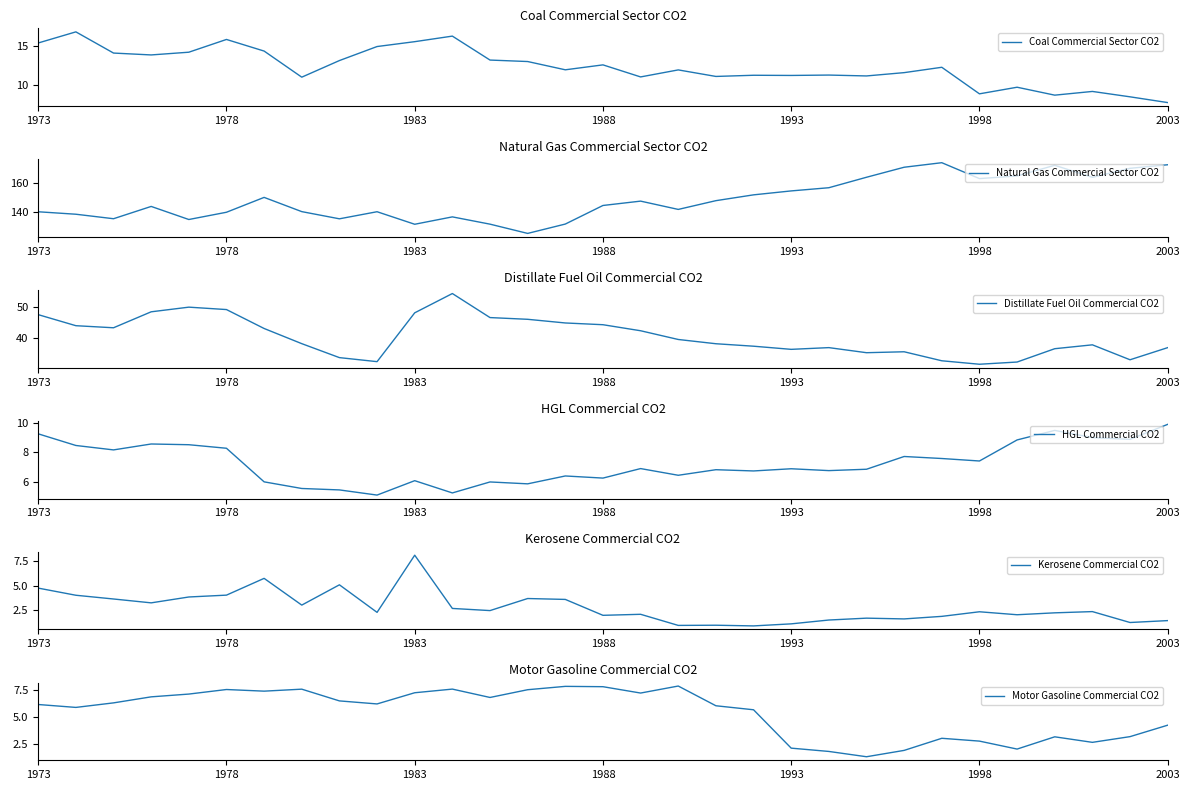

What is the minimum value for Coal Commercial Sector CO2?

7.8